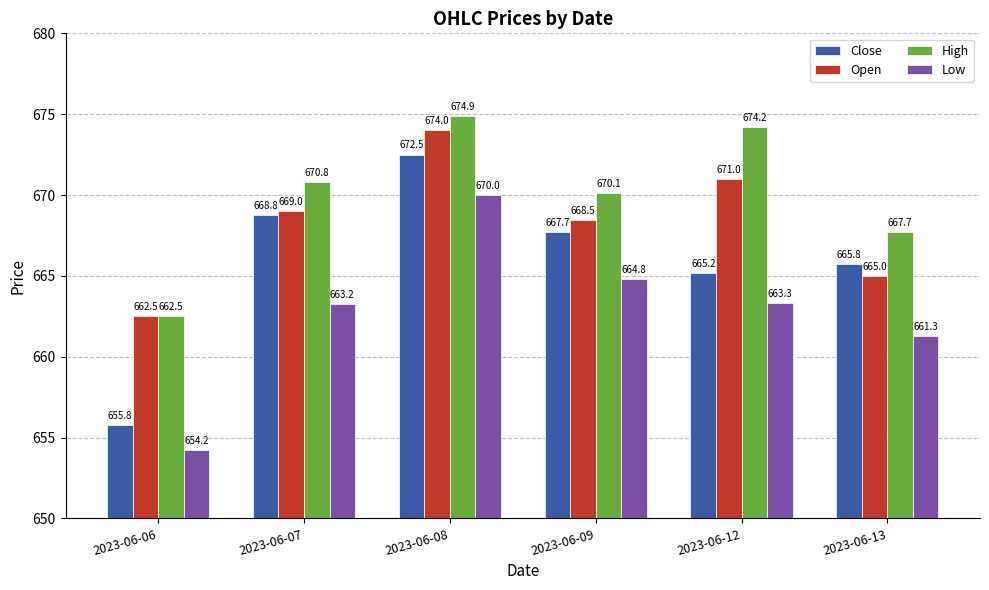

What is the total value across all series at 2023-06-09?

2671.0